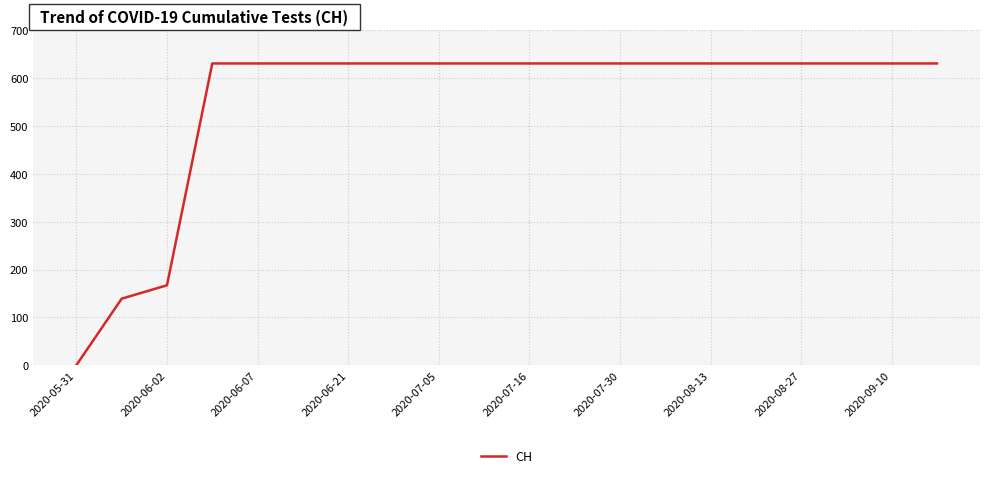

Reading right to left, transcribe all the data shown in this chart.

631	631	631	631	631	631	631	631	631	631	631	631	631	631	631	631	631	167	139	0